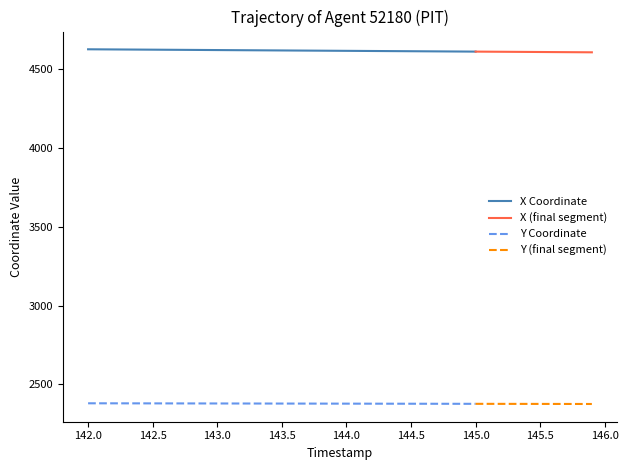

What is the value of the Y point at the 34th from the left?

2376.6